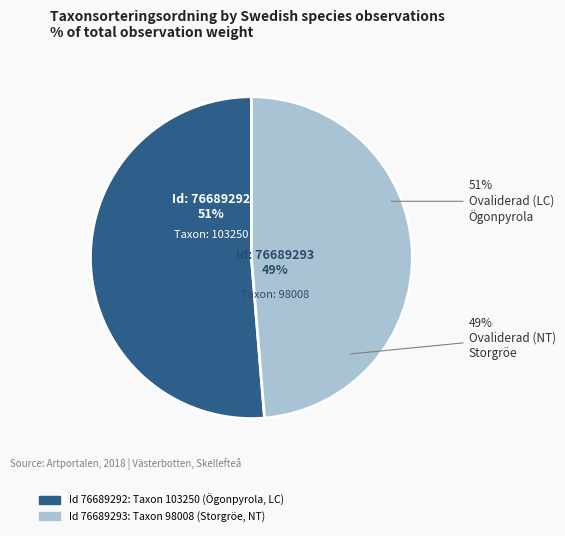

True or false: 76689293 accounts for 59% of the total.

False